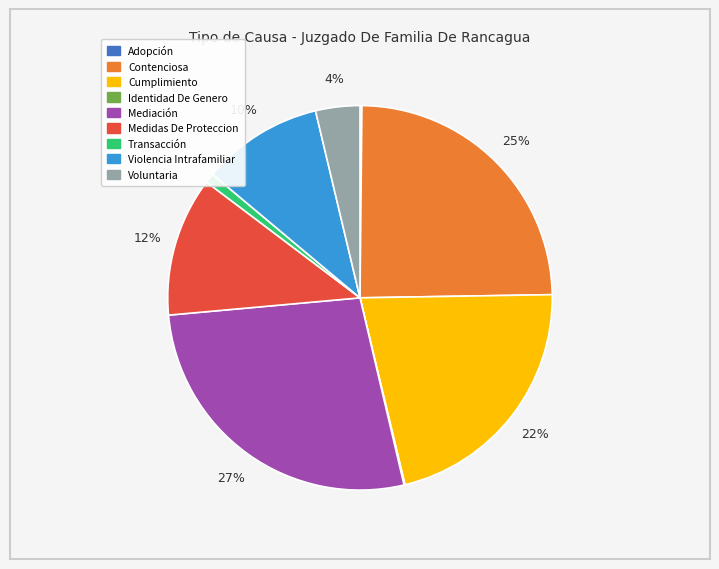

What percentage is the Voluntaria slice, to the nearest percent?

4%